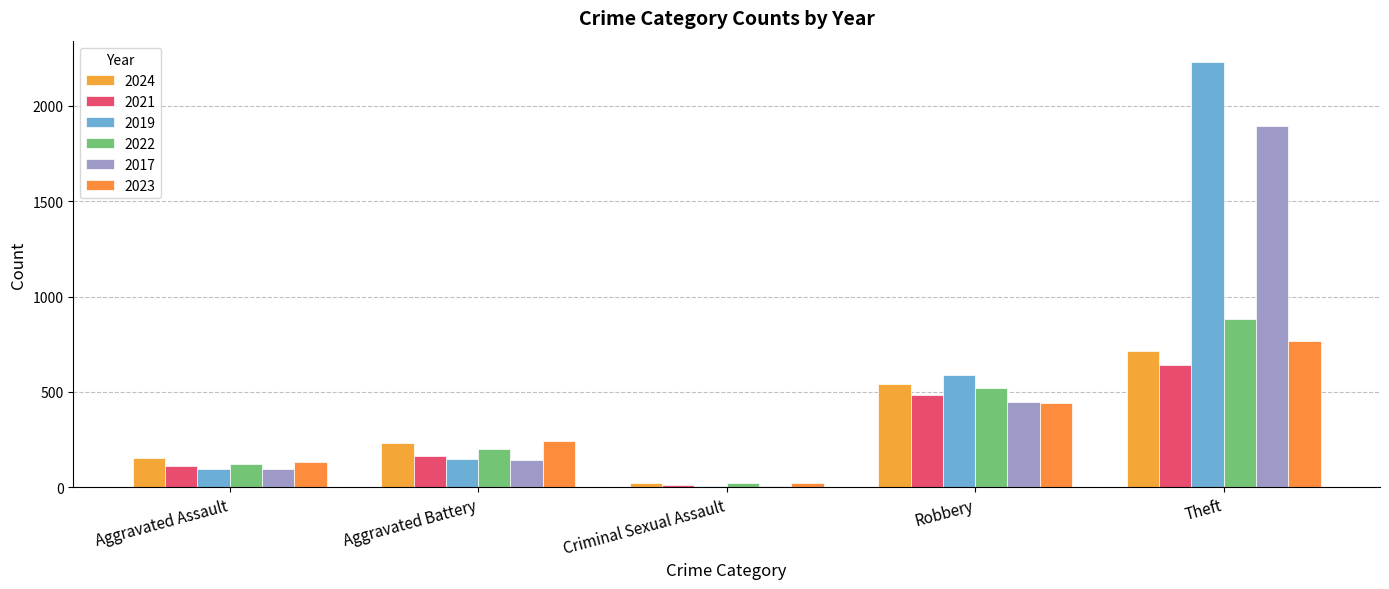

Are the bars grouped side by side (vs. stacked)?

Yes